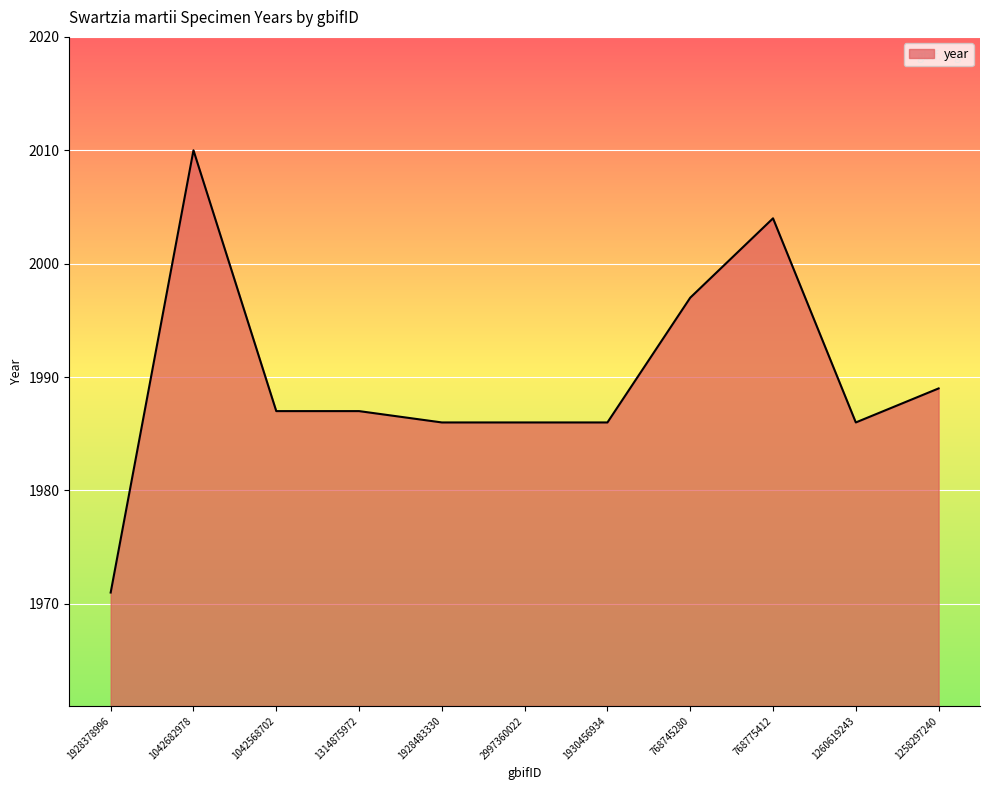

What is the change in value from 1042682978 to 768745280?

-13